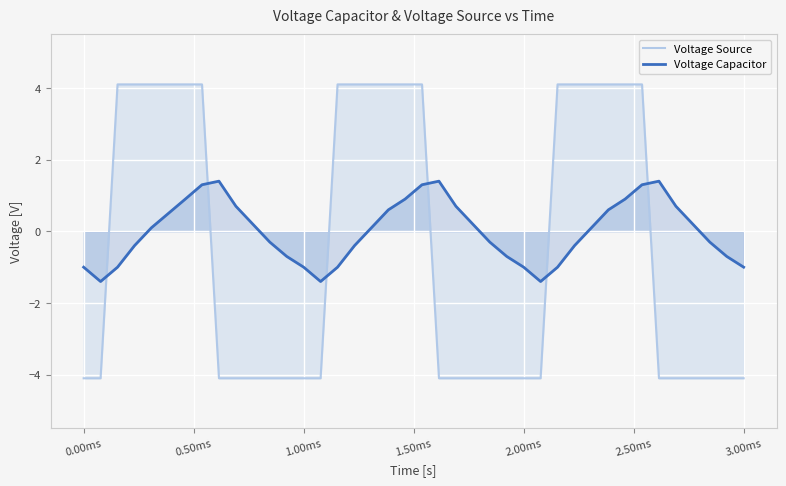

The Voltage Source series shows -4.1 at 3.00ms. True or false?

True